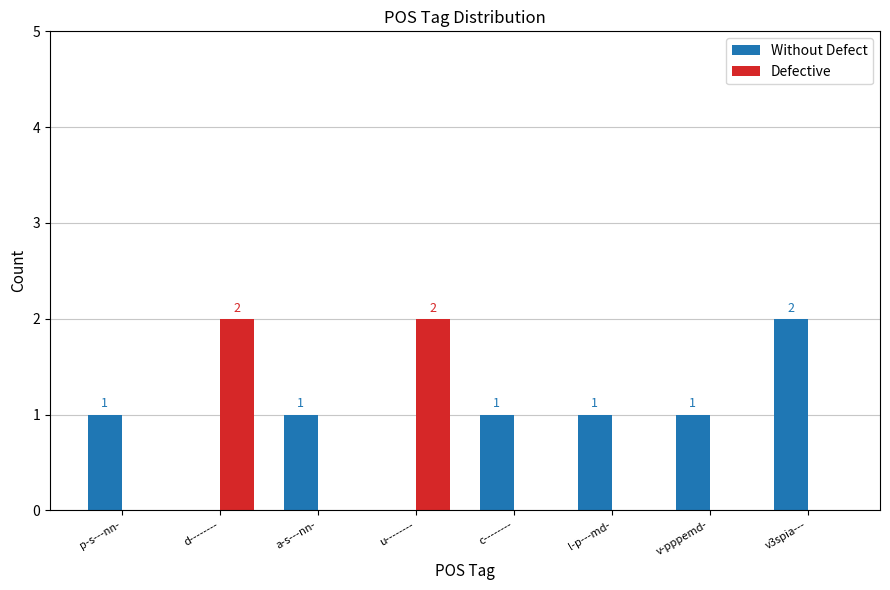

The value of Defective at a-s---nn- is 0. True or false?

True